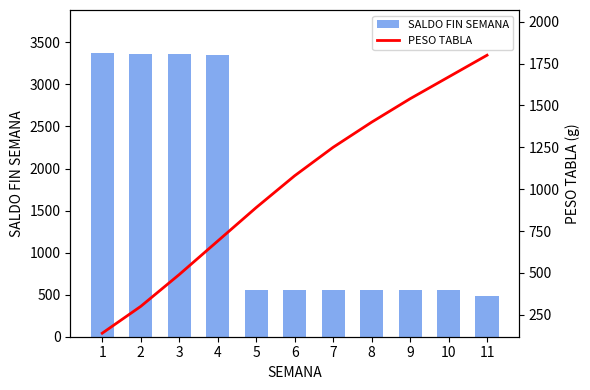

Where does the PESO TABLA series first go above 1080?

7